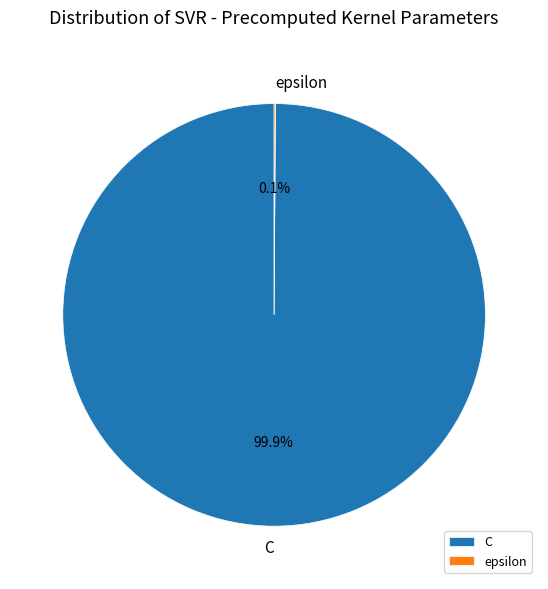

What percentage is NOT represented by C?

0.1%